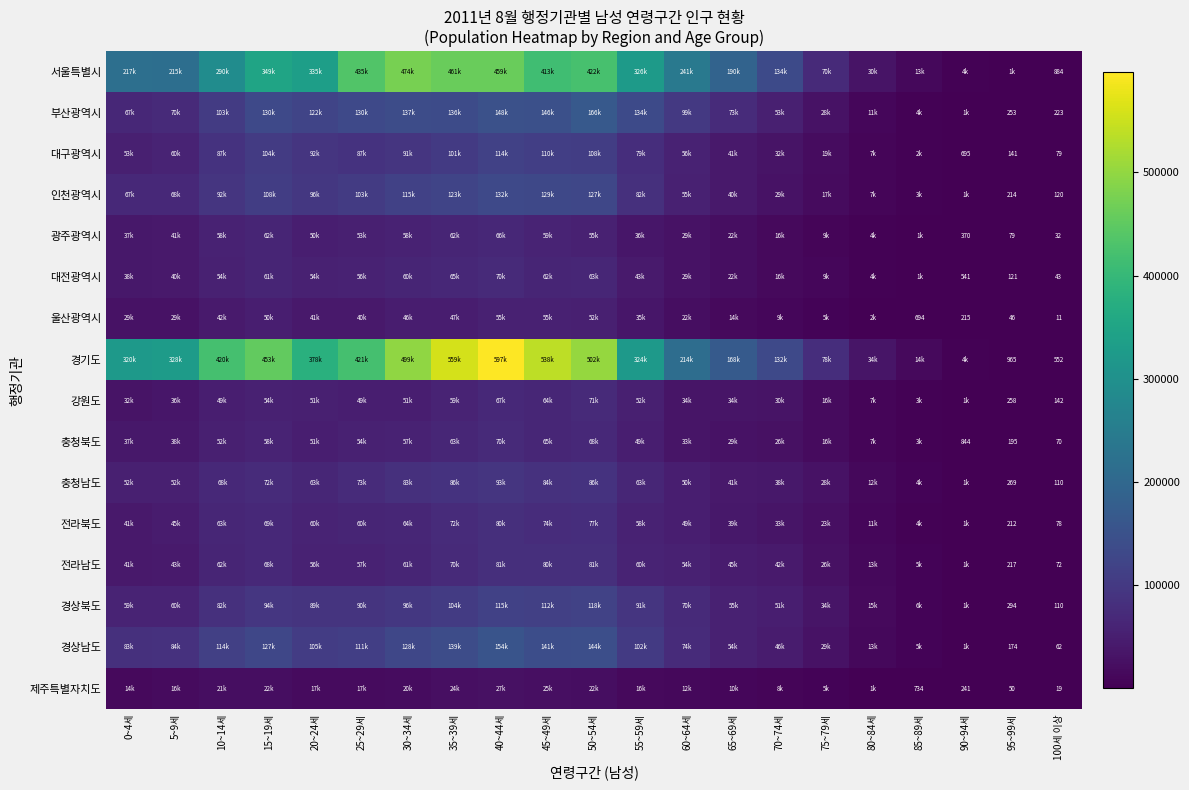

The 대전광역시 series shows 183 at 90~94세. True or false?

False